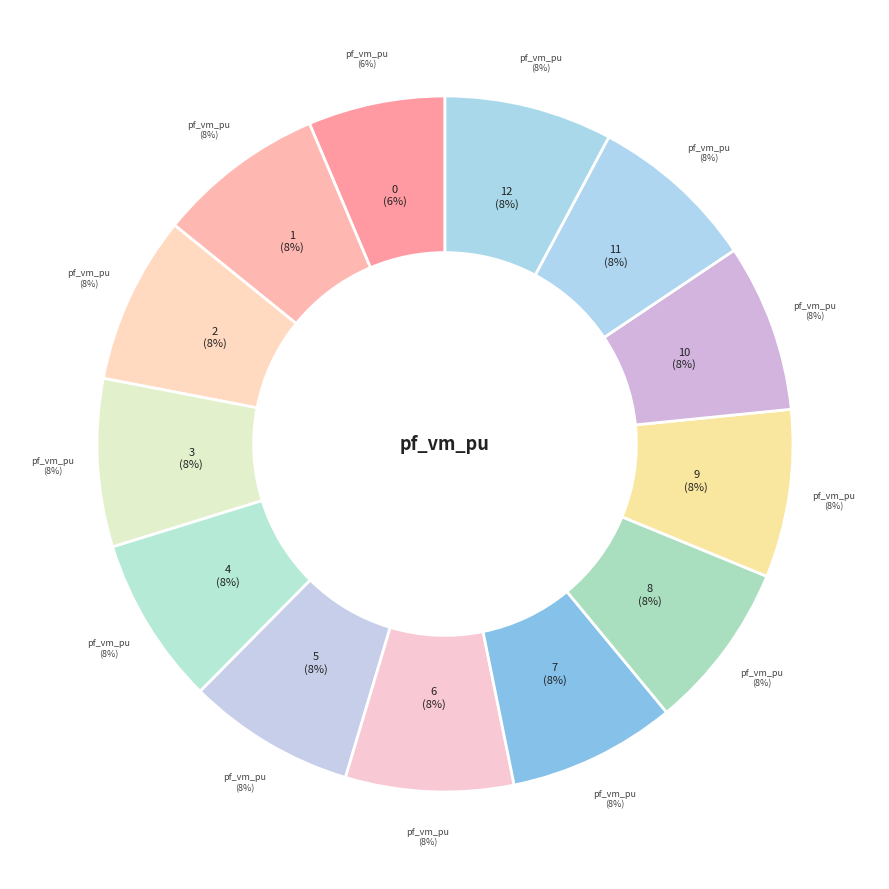

To the nearest percent, what percentage of the pie is 2?

8%